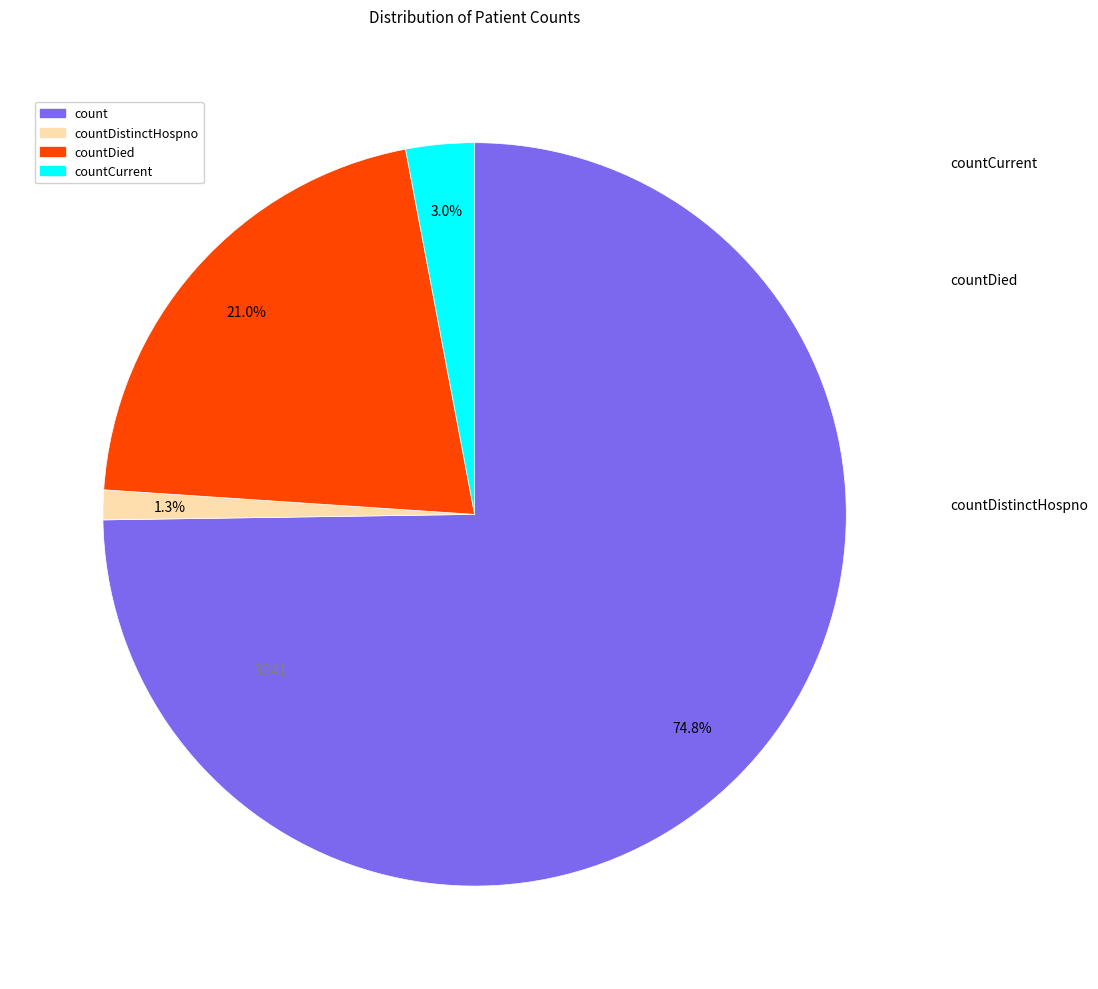

Is there a majority slice in this chart?

Yes